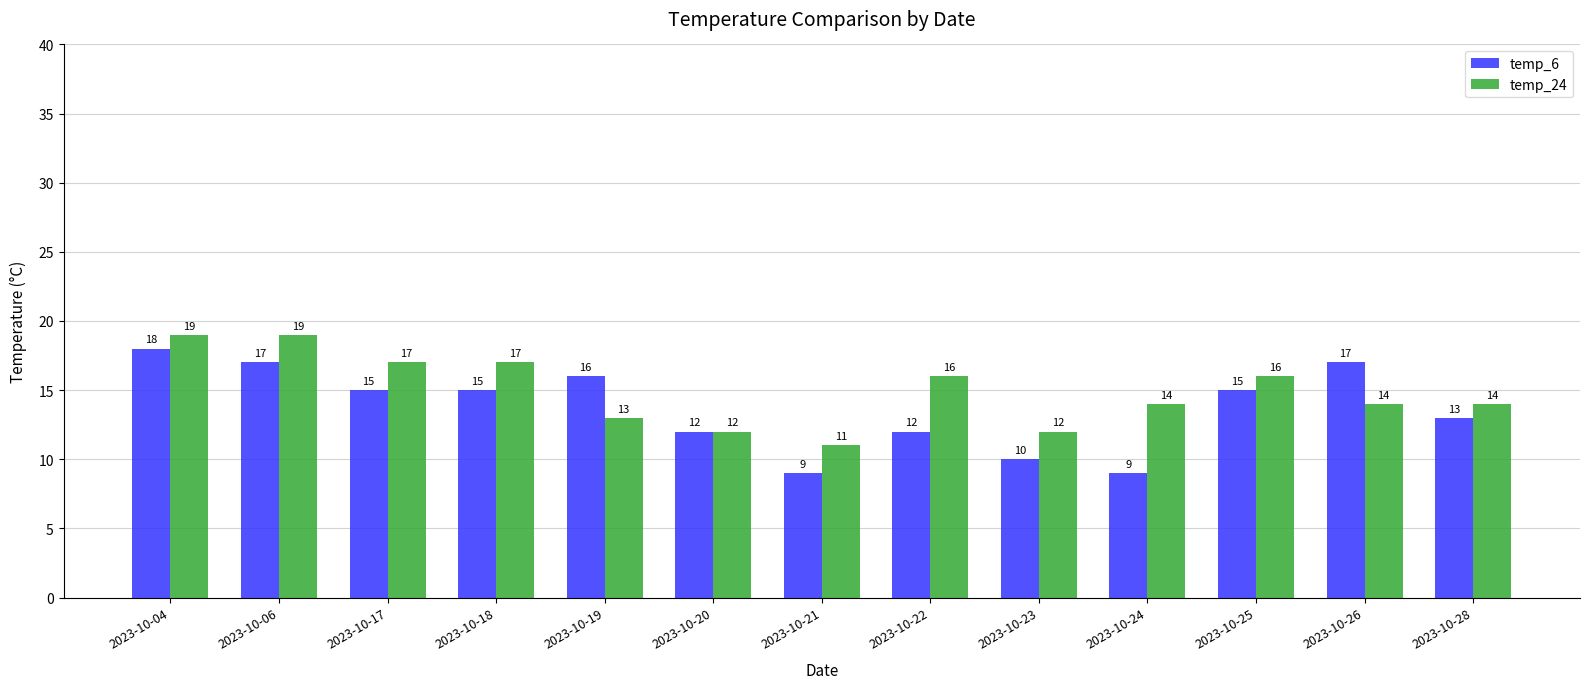

What are all the series names shown in the legend?

temp_6, temp_24